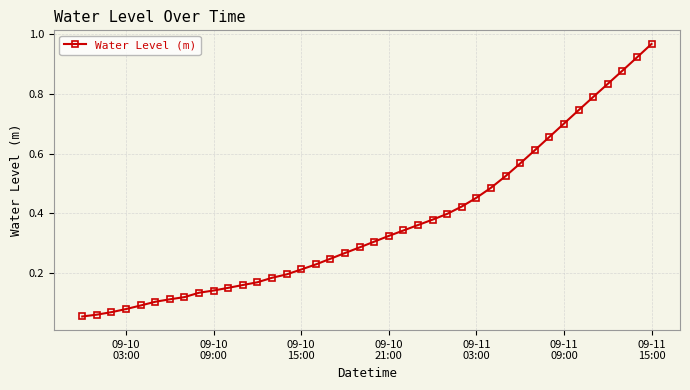

What is the sum of all values?

14.7